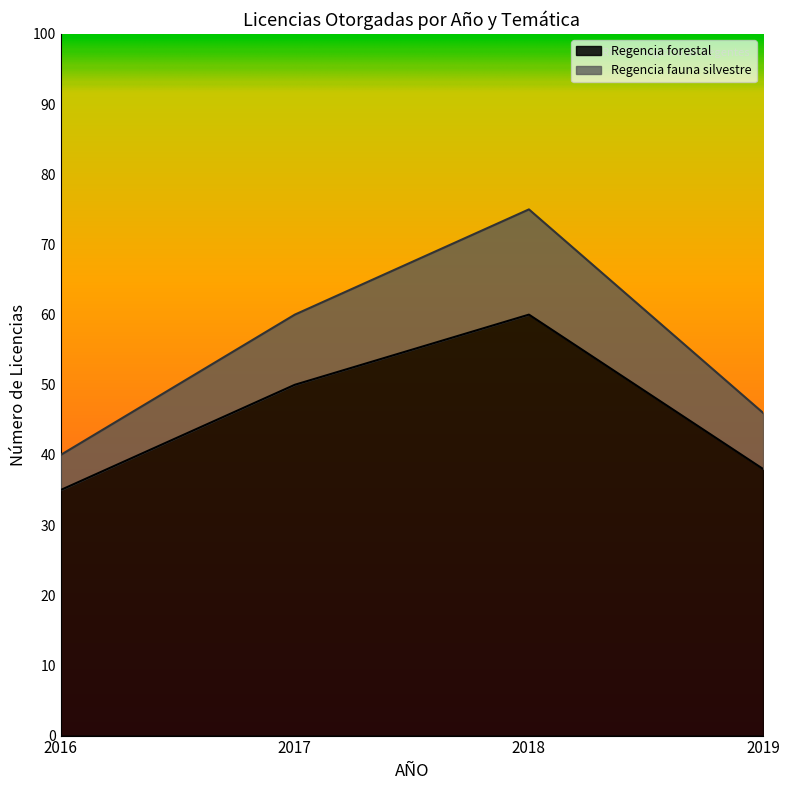

True or false: Regencia forestal has a value of 60 at 2018.

True